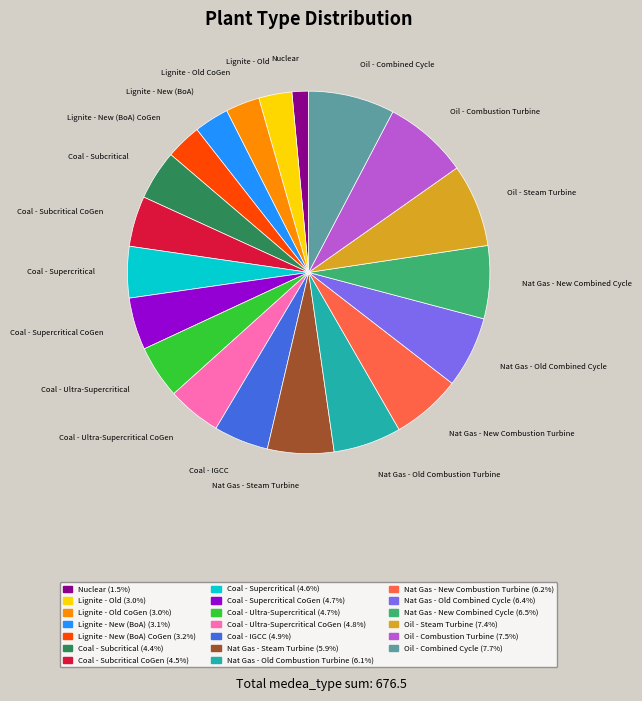

Does any single category account for the majority?

No